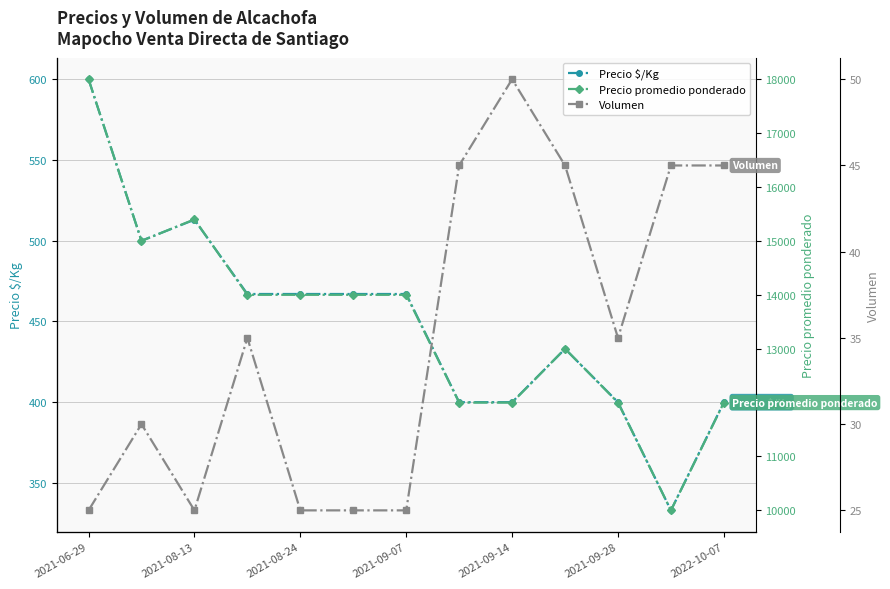

At which category does Precio $/Kg reach its first local peak?

2021-08-13